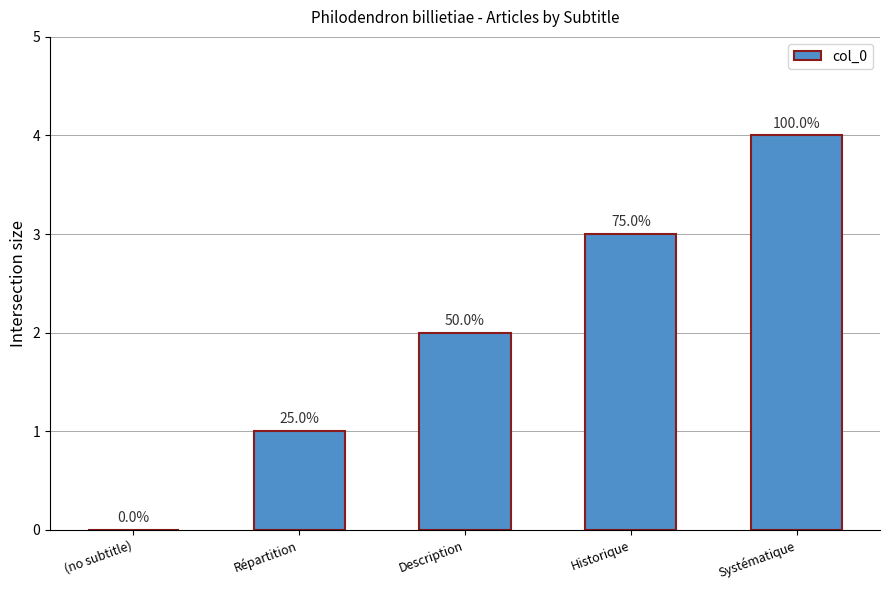

Approximately how many times larger is the value at Systématique compared to Répartition?

4.0